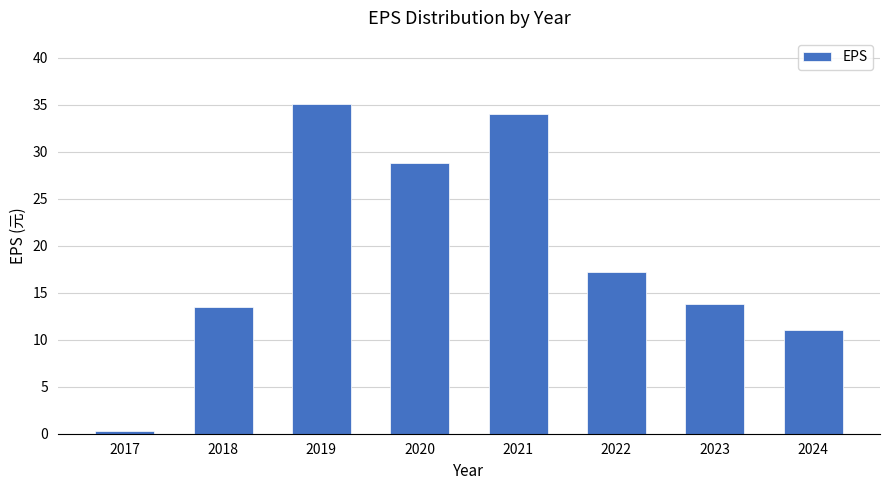

Does the chart contain stacked bars?

No